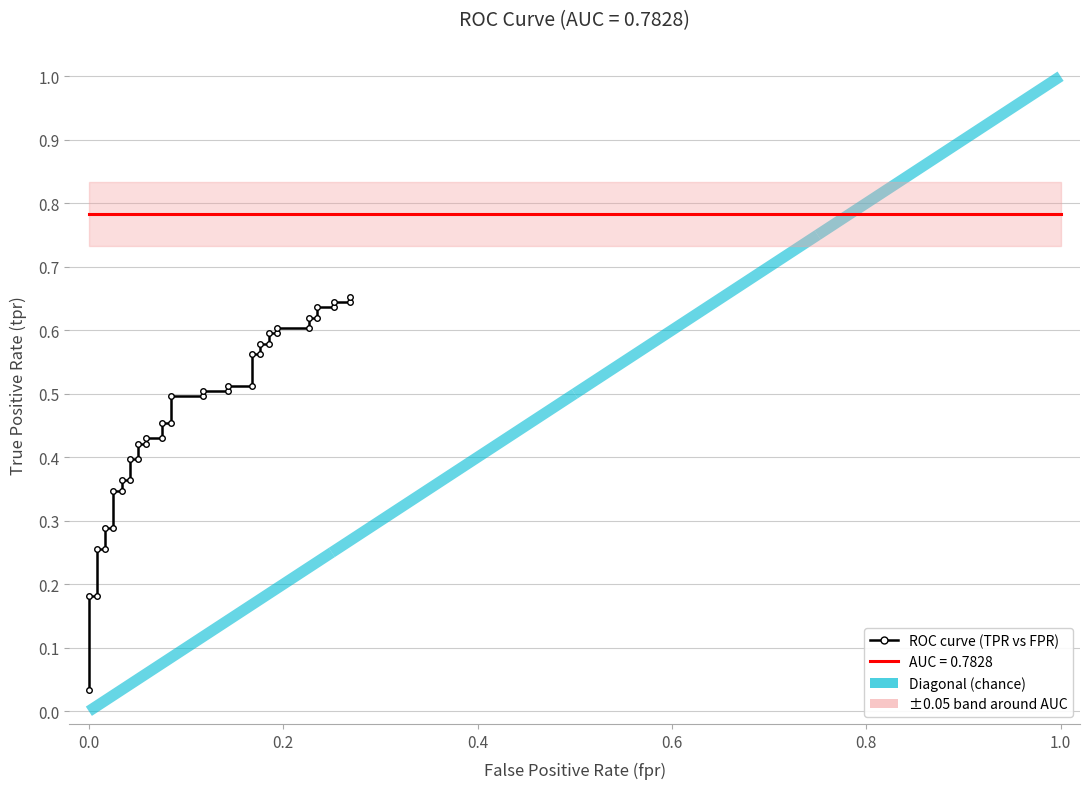

What is the difference between the second highest and minimum values?

0.6